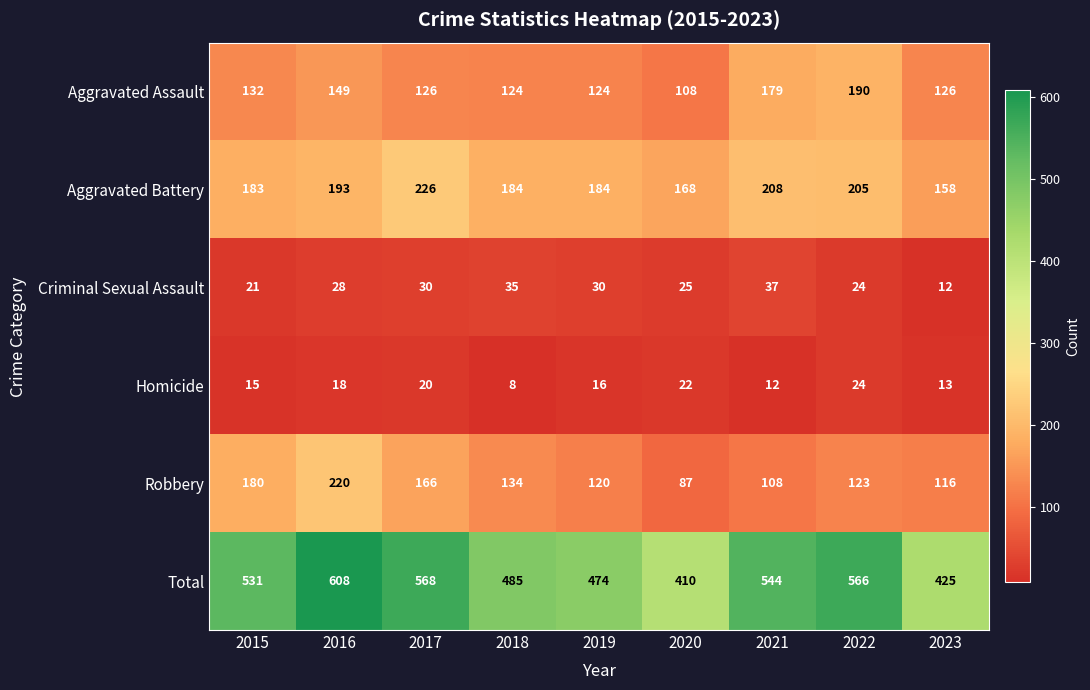

Where does the Aggravated Assault series first go above 126?

2015